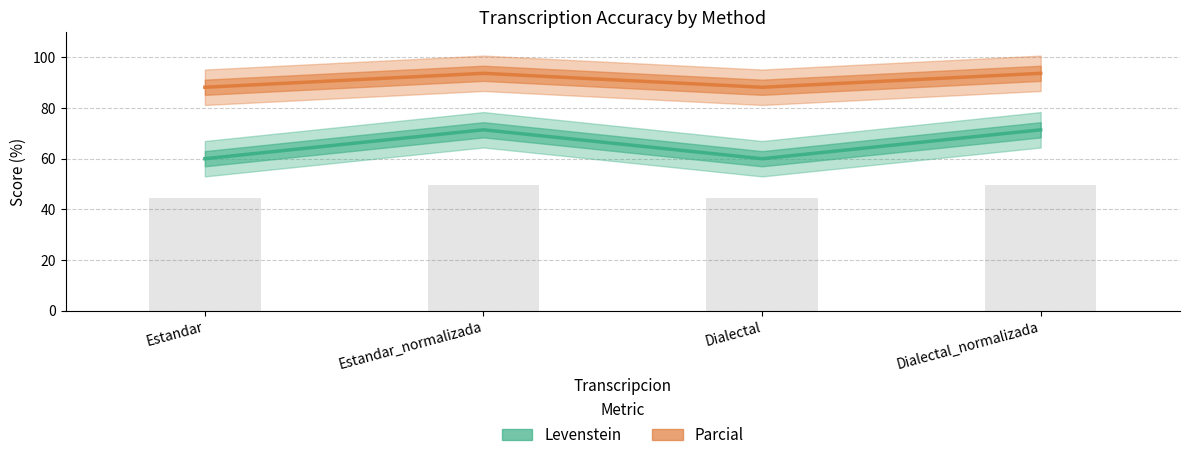

What is the label of the 2nd bar from the right?

Dialectal